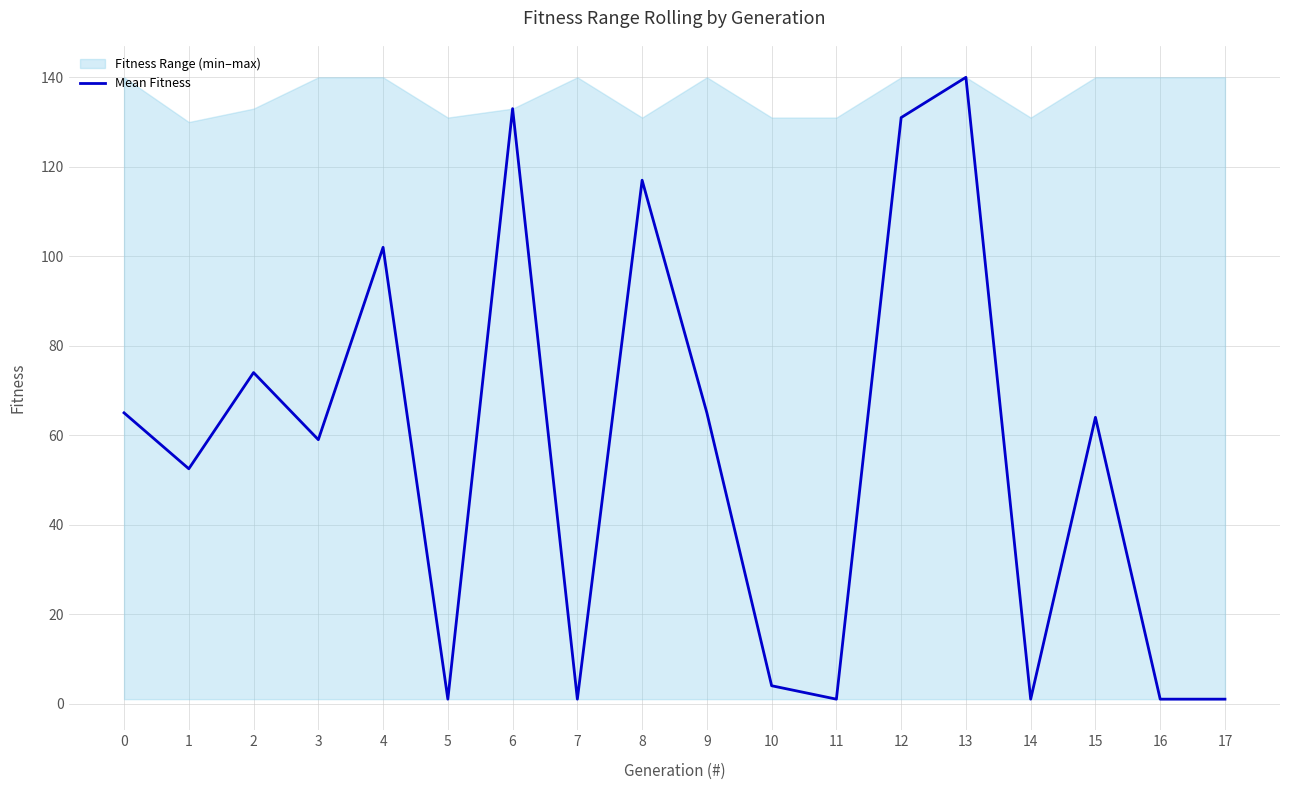

What is the value of the 5th point from the left?

102.0